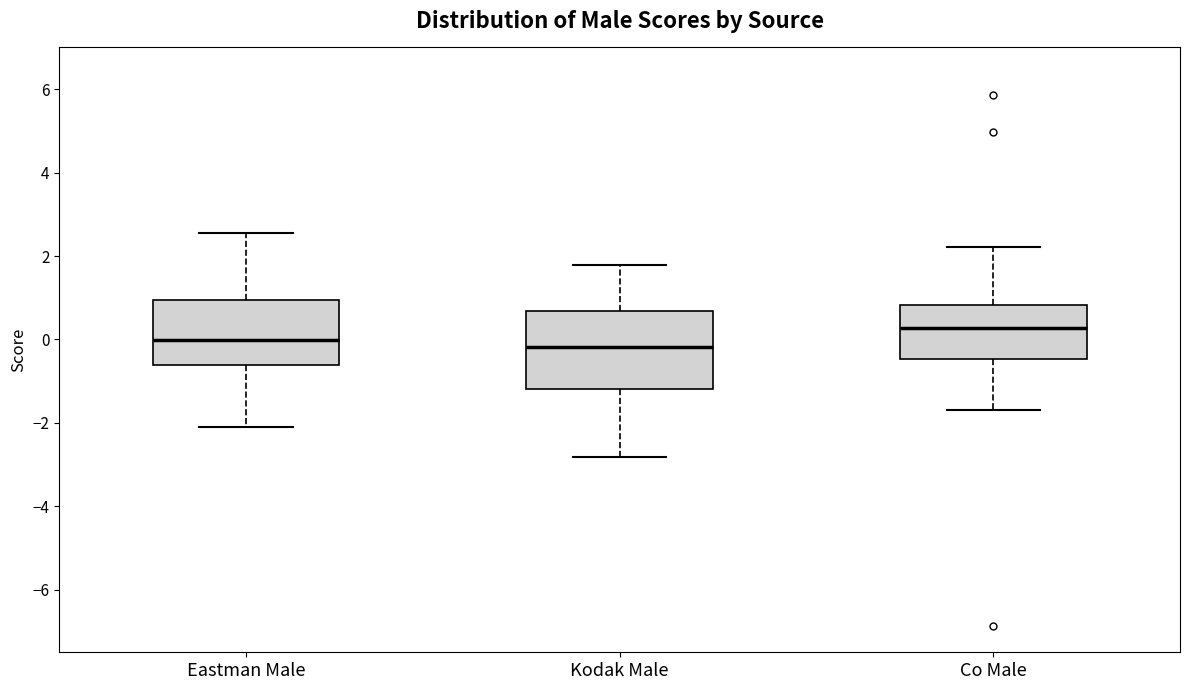

Which box has the highest median line?

Co Male